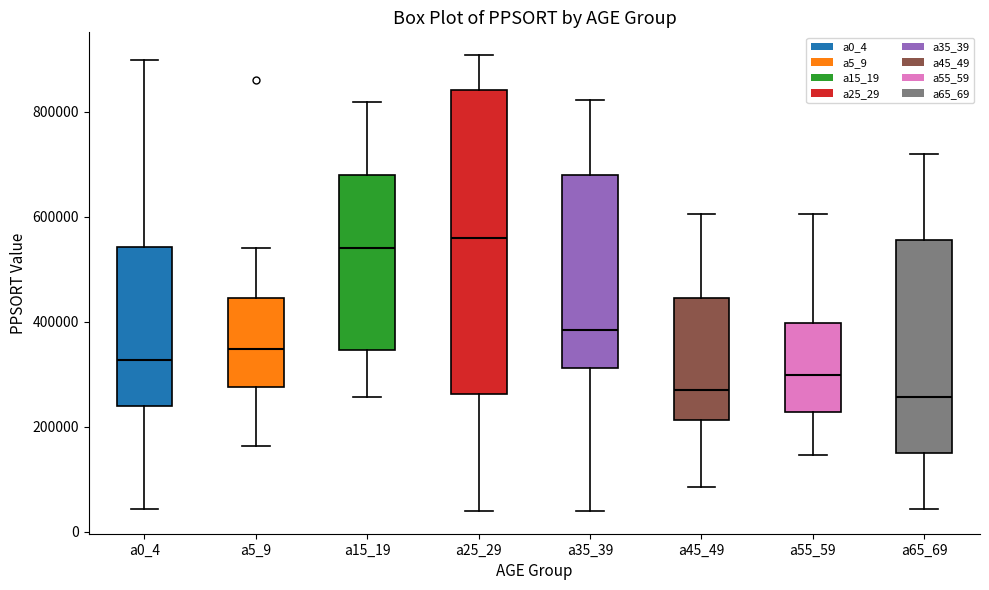

Where does the upper whisker of the box for a65_69 end on the y-axis? The values are not printed on the chart, so give them approximately, as read against the axis.

720000